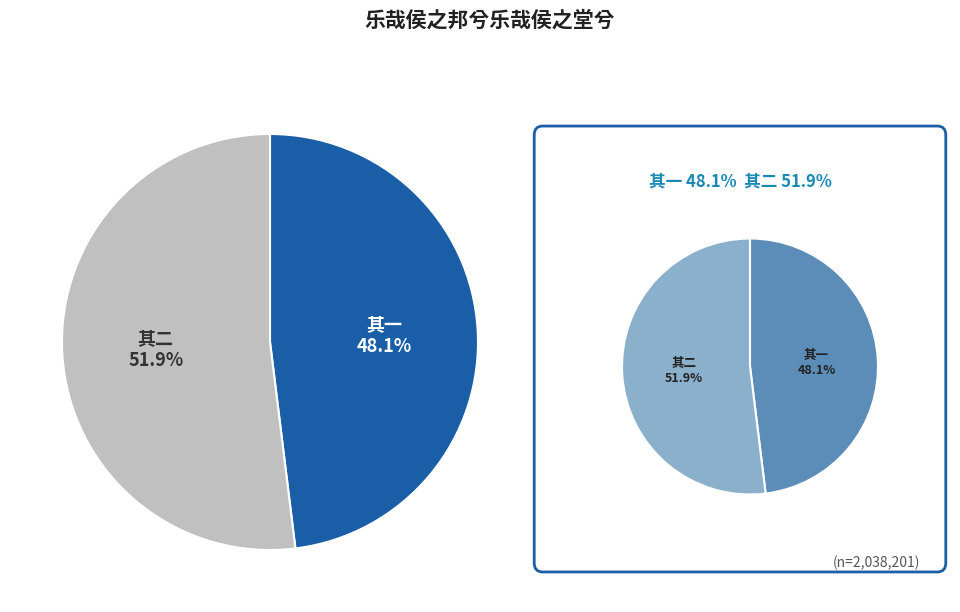

What is the ratio of the value at 乐哉侯之邦兮乐哉侯之堂兮 其二 to the value at 乐哉侯之邦兮乐哉侯之堂兮 其一?

1.1